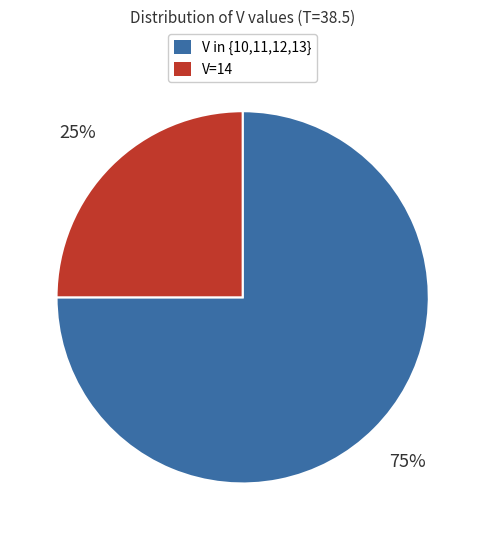

What is the smallest slice in the pie chart?

V=14